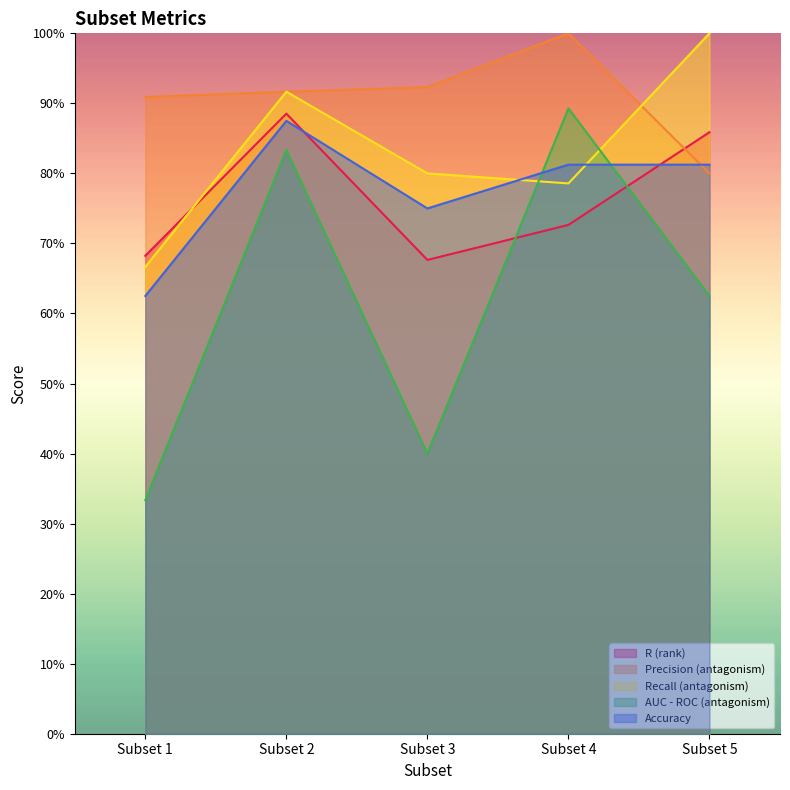

How many interior local valleys does the R (rank) series have?

1